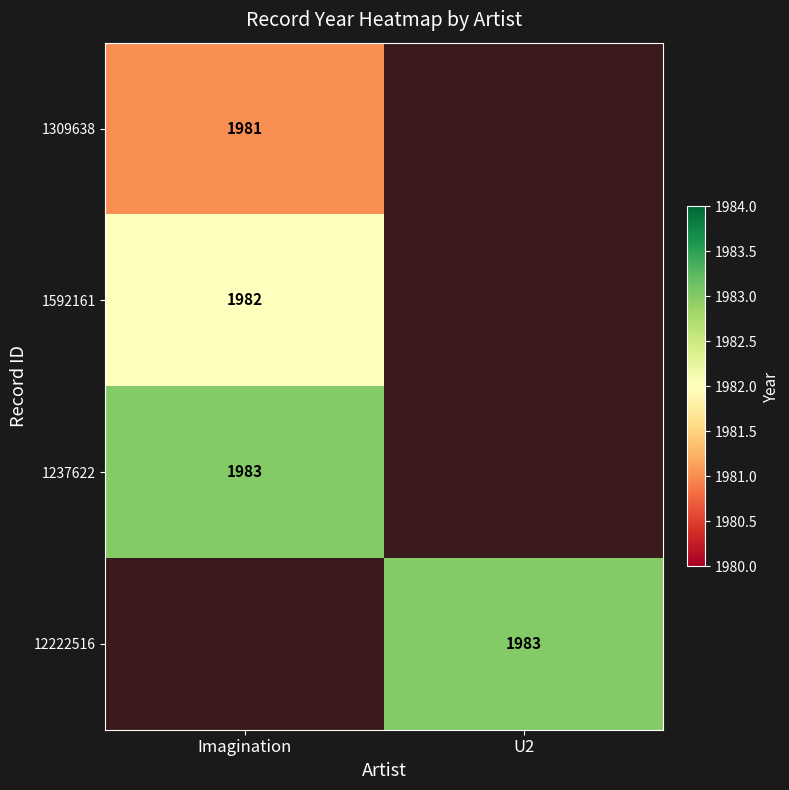

The 1309638 series shows 2594 at Imagination. True or false?

False